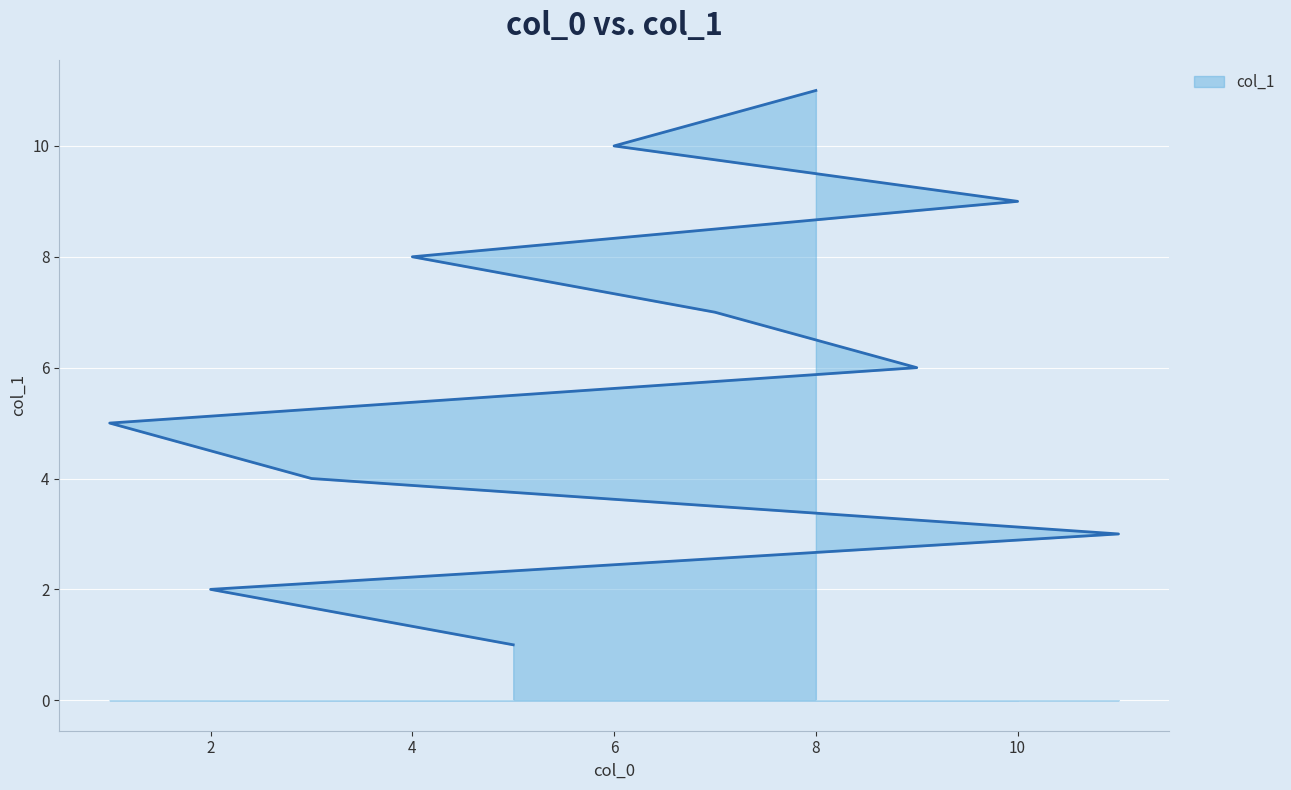

What is the label of the 2nd point from the left?

2